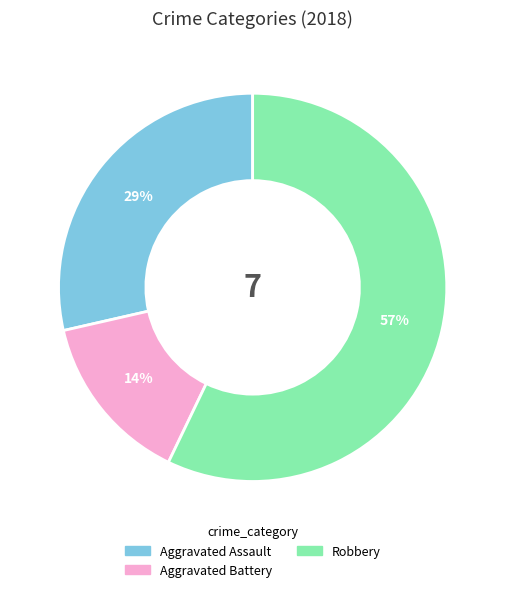

Does any single category account for the majority?

Yes